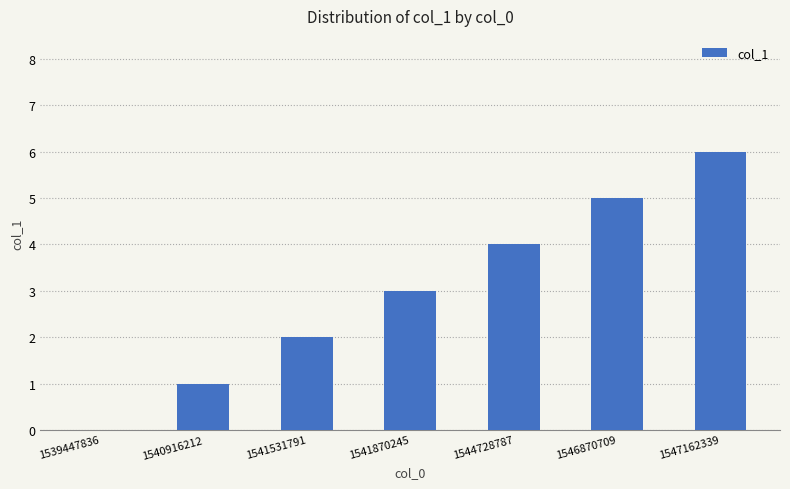

What is the sum of the values at 1541870245 and 1547162339?

9